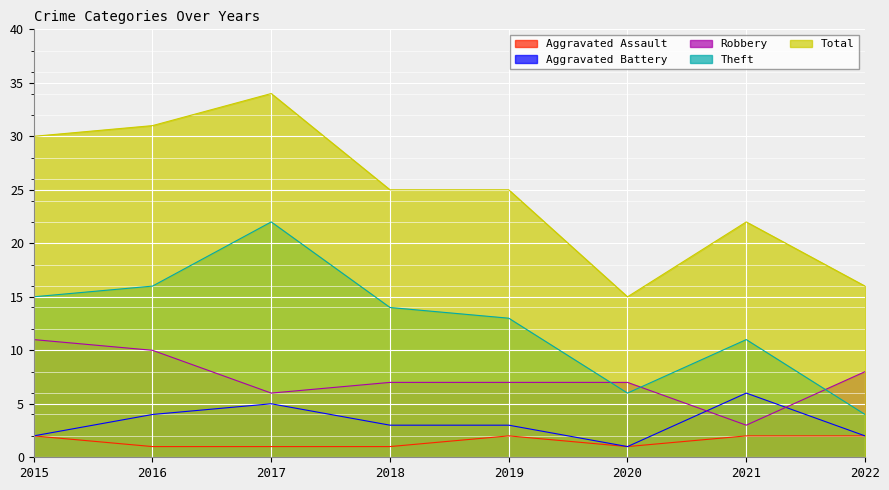

What is the value of the Aggravated Assault point at the 1st from the left?

2